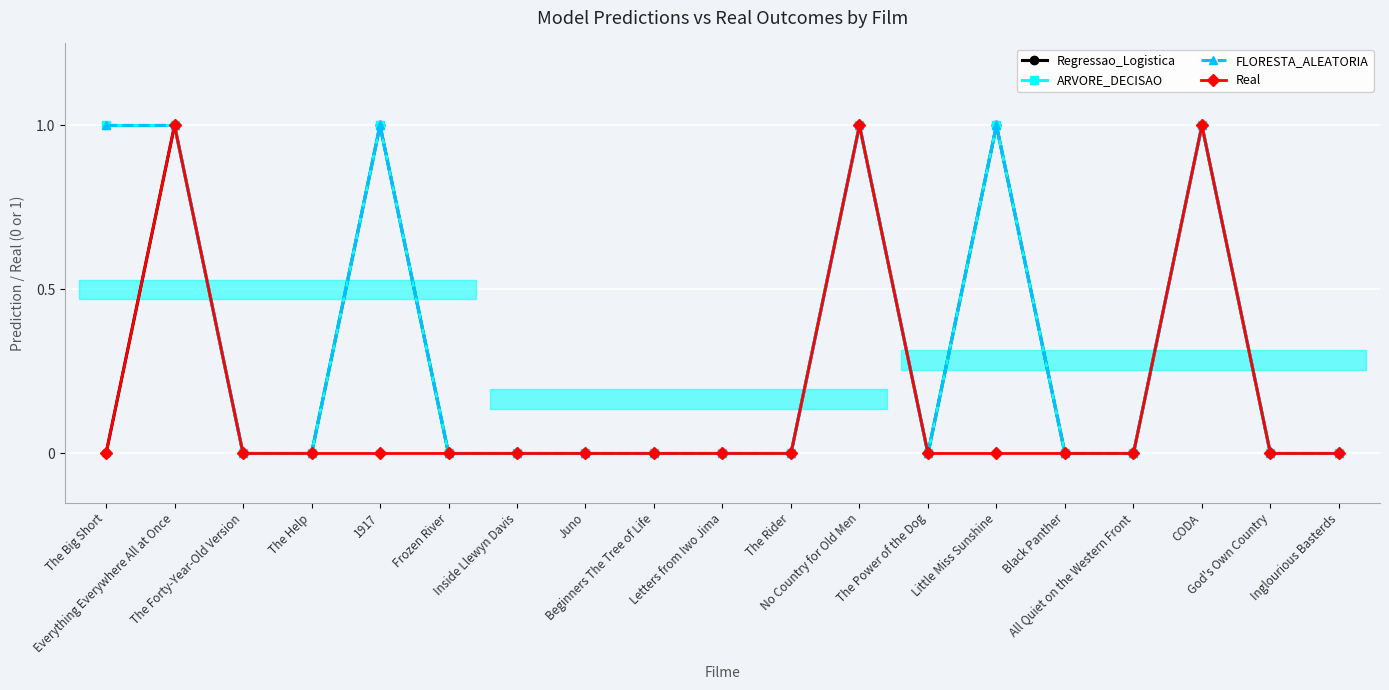

True or false: Regressao_Logistica and Real cross at least once.

False